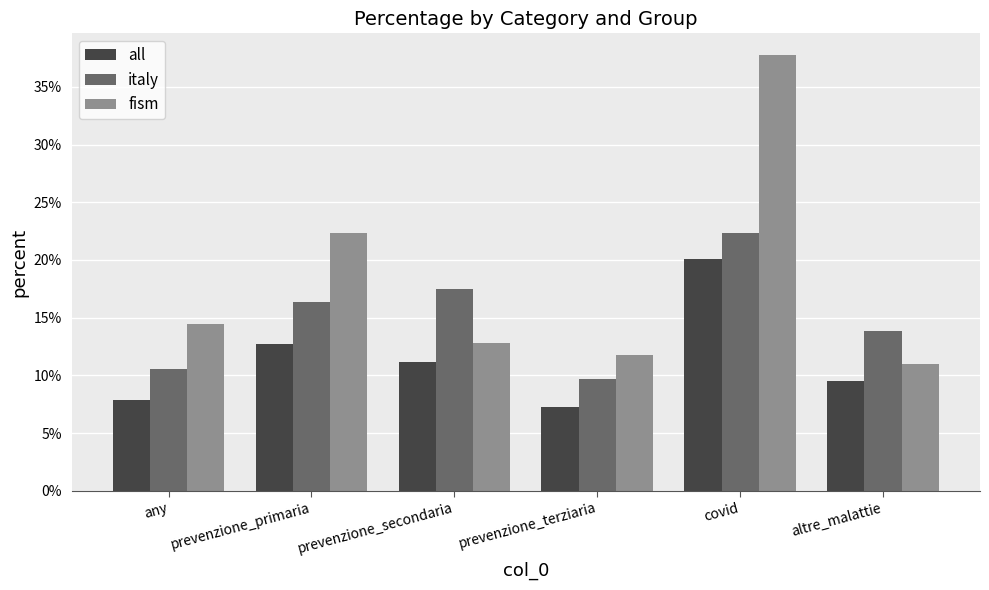

Is the value of italy at prevenzione_primaria greater than the value of all at prevenzione_secondaria?

Yes